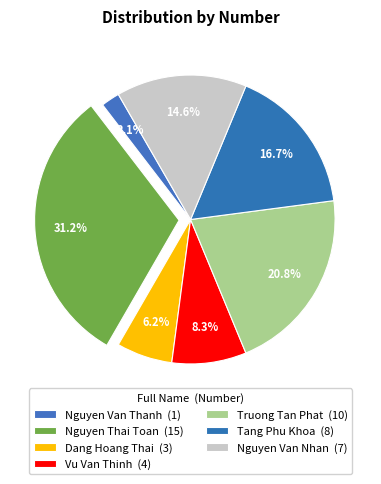

Does Nguyen Van Thanh account for over 50% of the chart?

No